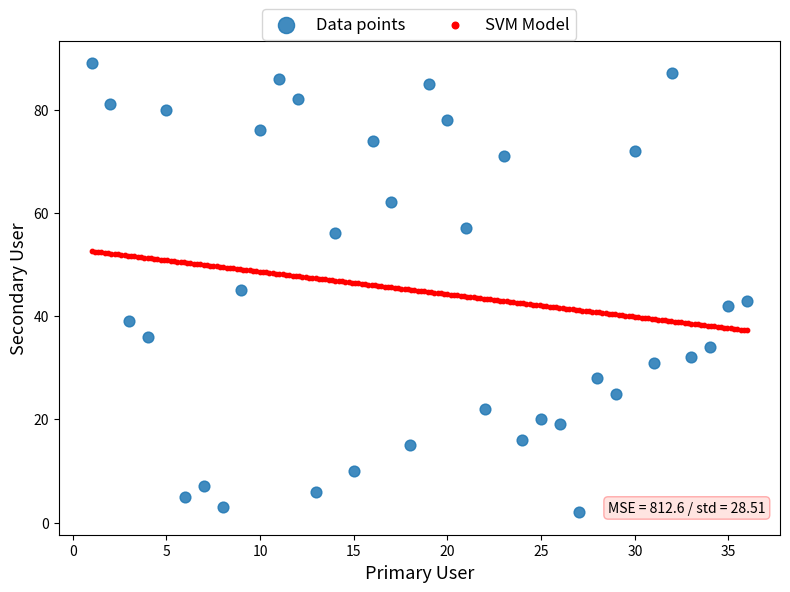

Which series has the widest spread of Y values?

Data points